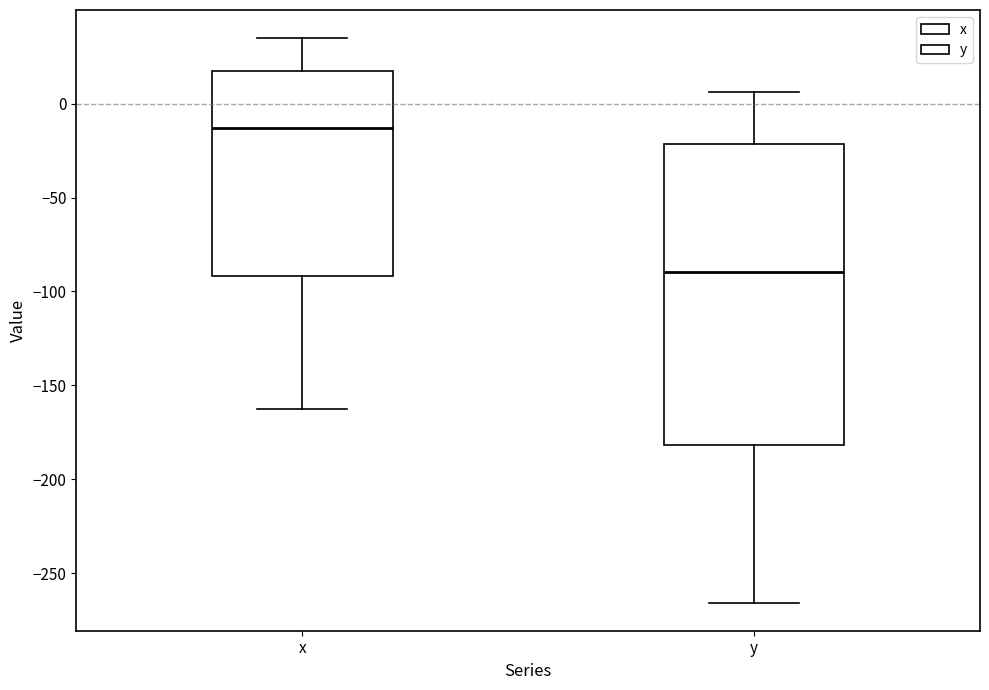

Where does the median line of the box for x sit on the y-axis? The values are not printed on the chart, so give them approximately, as read against the axis.

-15